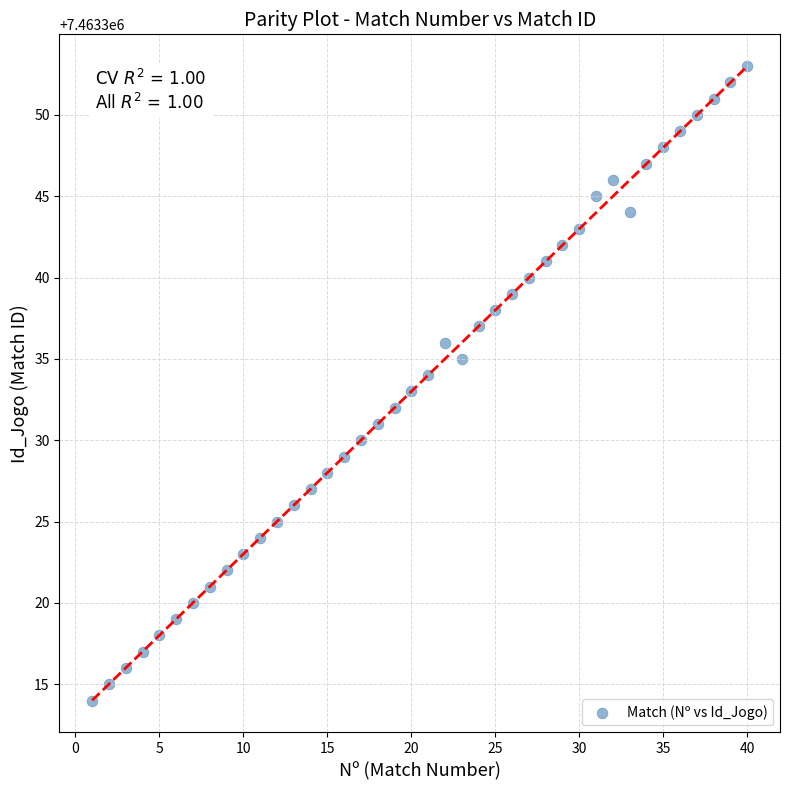

What is the range of X values (max minus min)?

39